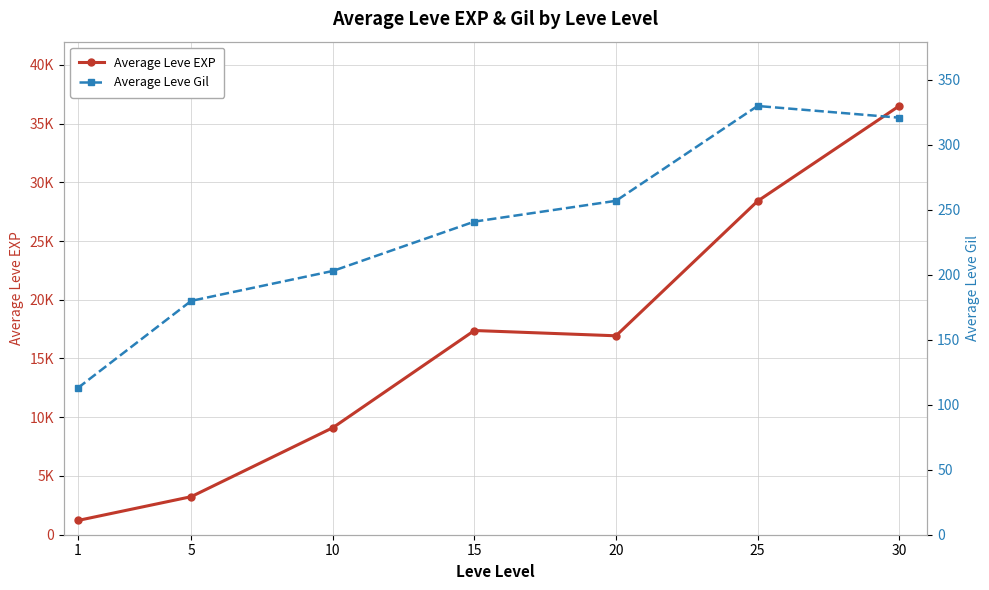

What is the difference between the highest and lowest values at 10?

8904